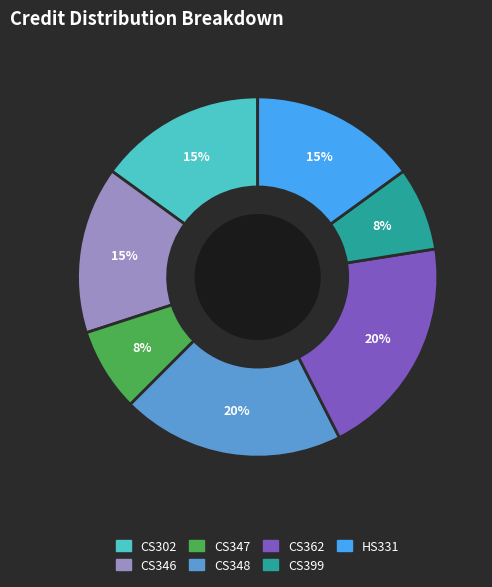

To the nearest percent, what is the average slice percentage?

14%